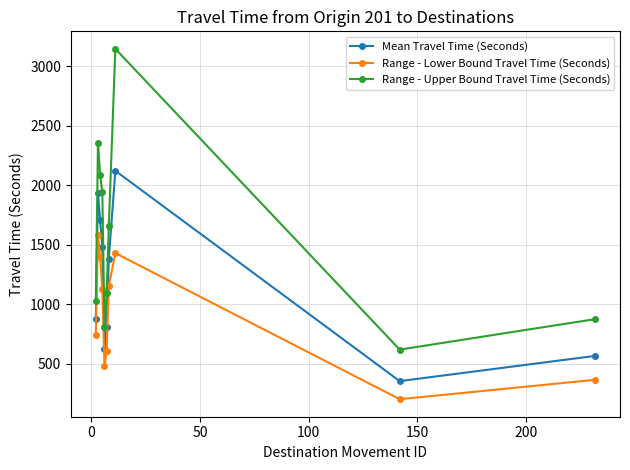

What is the value of the Mean Travel Time (Seconds) point at the 4th from the left?

1481